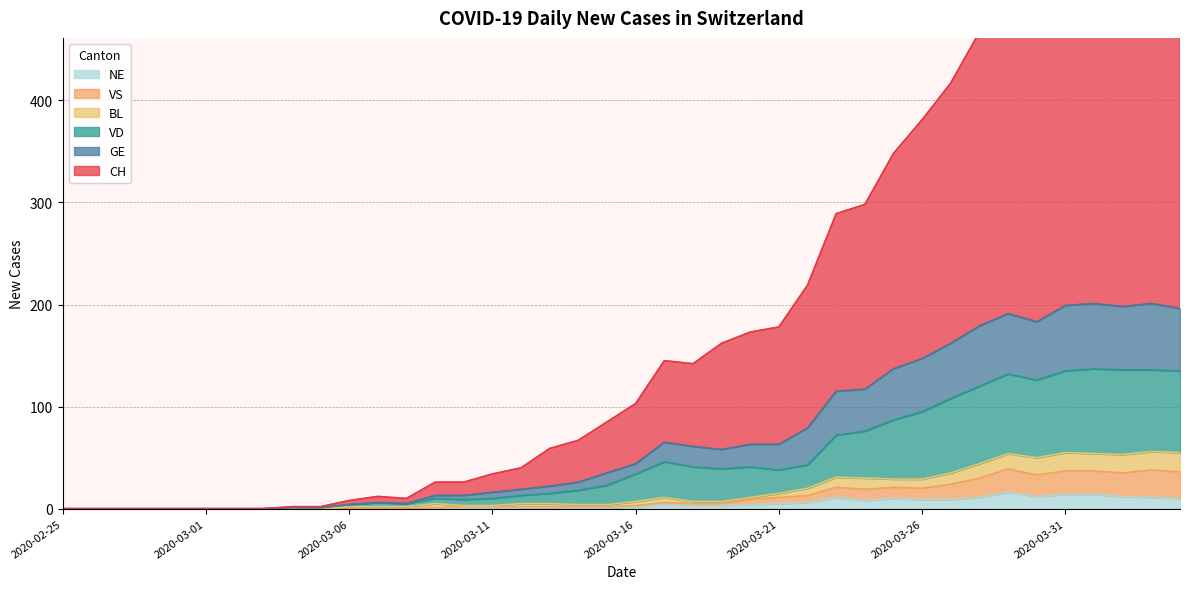

Between 2020-03-12 and 2020-03-16, which is larger?

2020-03-16